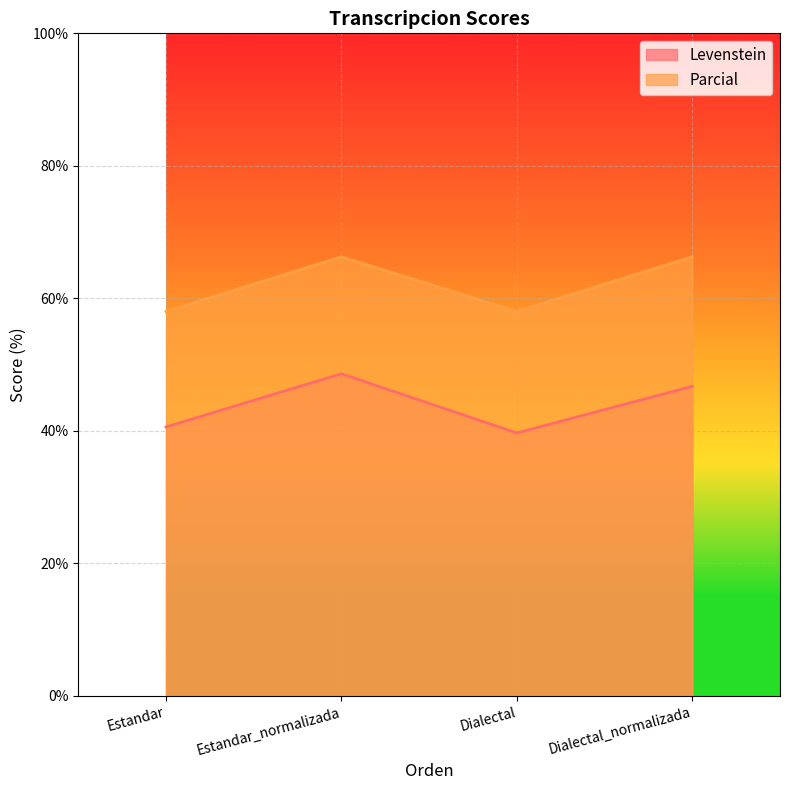

What is the average value of the Levenstein series?

43.9